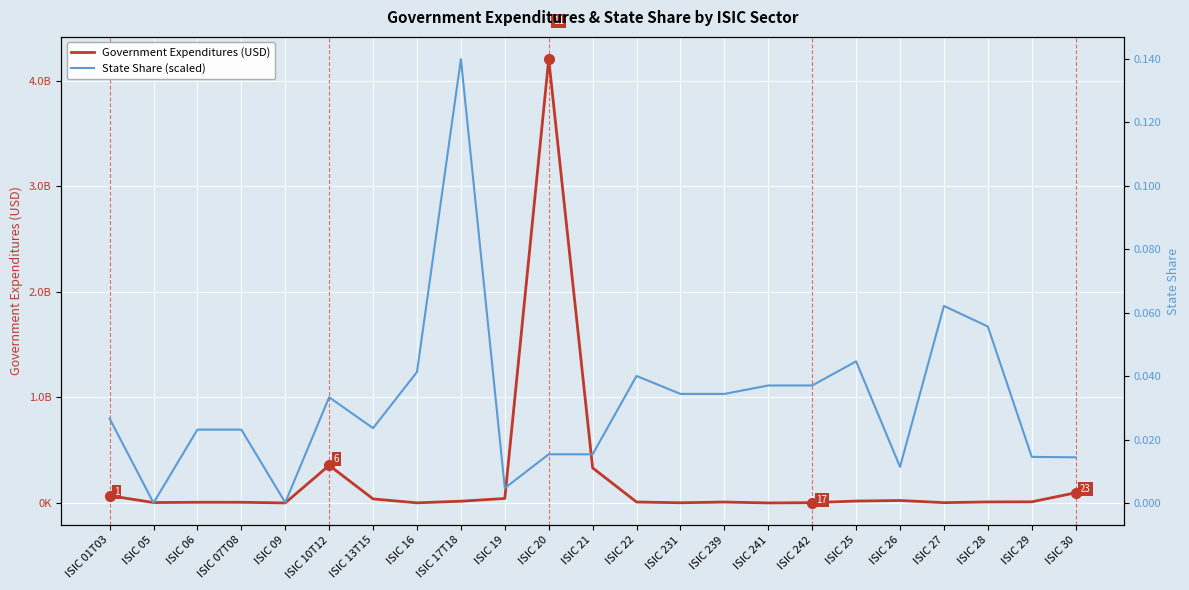

How many data points in Government Expenditures (USD) are less than 9493079?

11